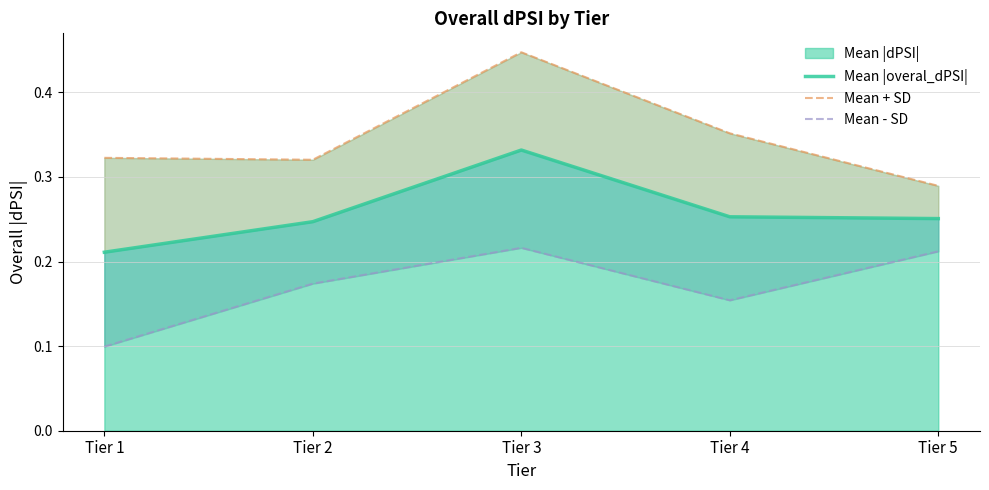

What is the difference between the maximum and second lowest values in the Mean + SD series?

0.1